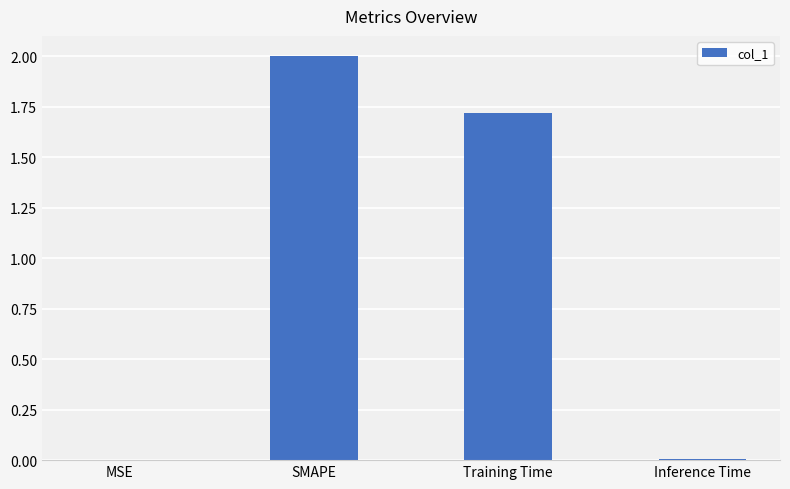

Which category has the highest value across all series?

SMAPE